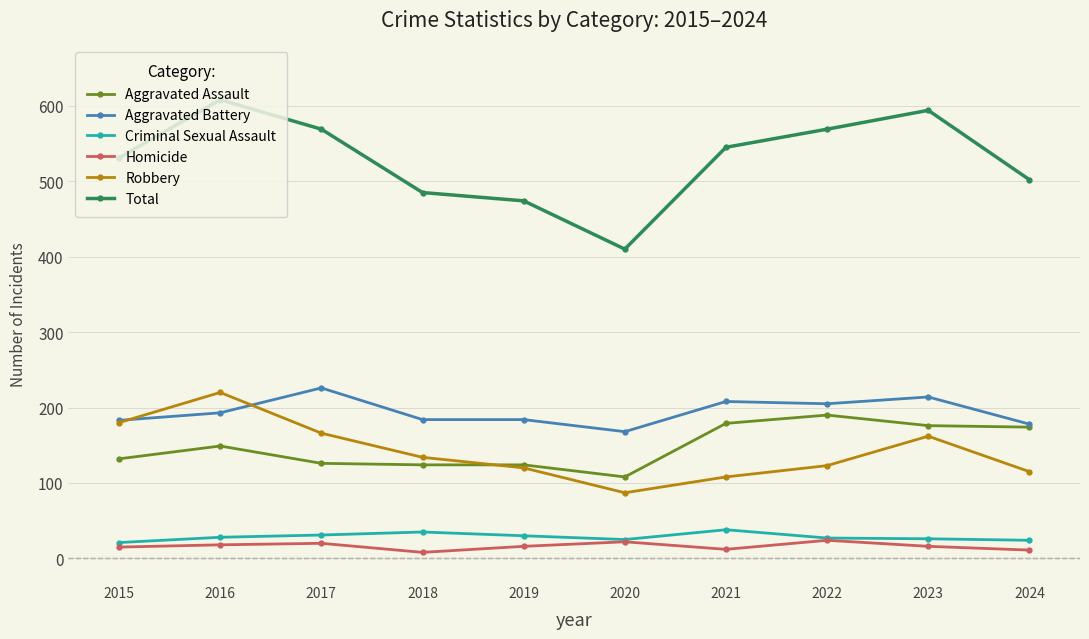

What is the difference between the Criminal Sexual Assault values at 2015 and 2021?

17